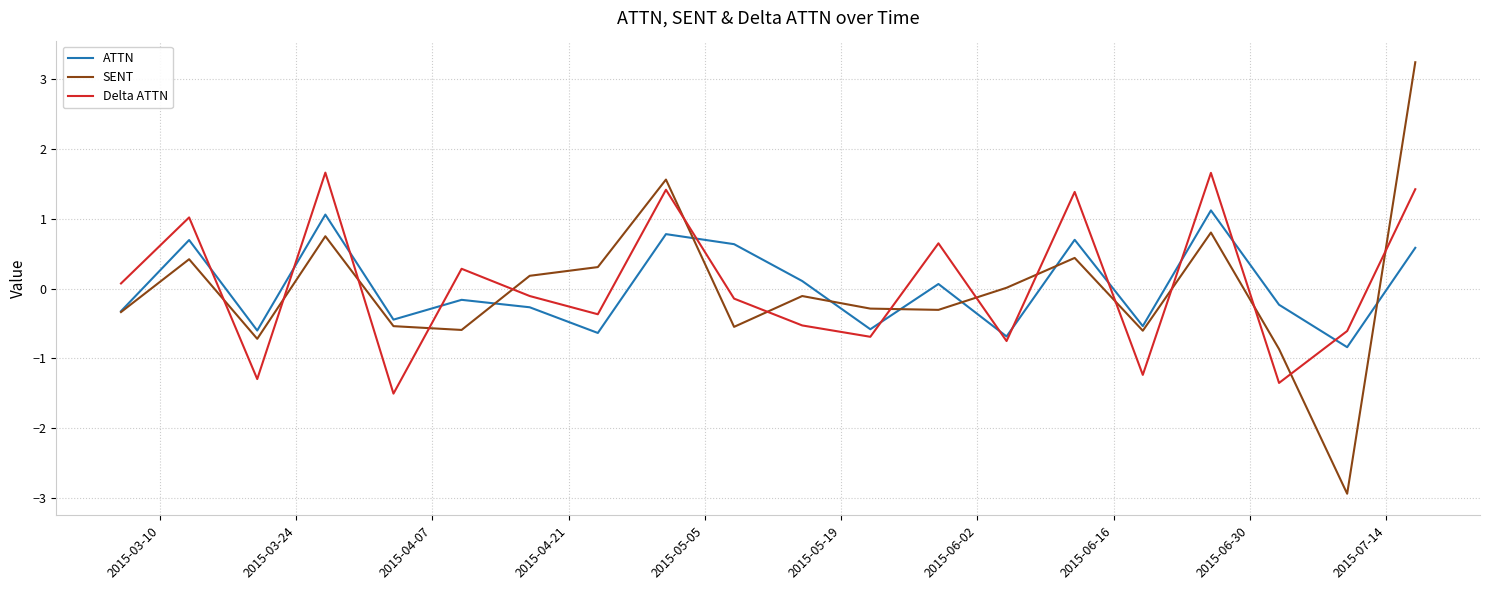

Which series has the largest range (max minus min)?

SENT